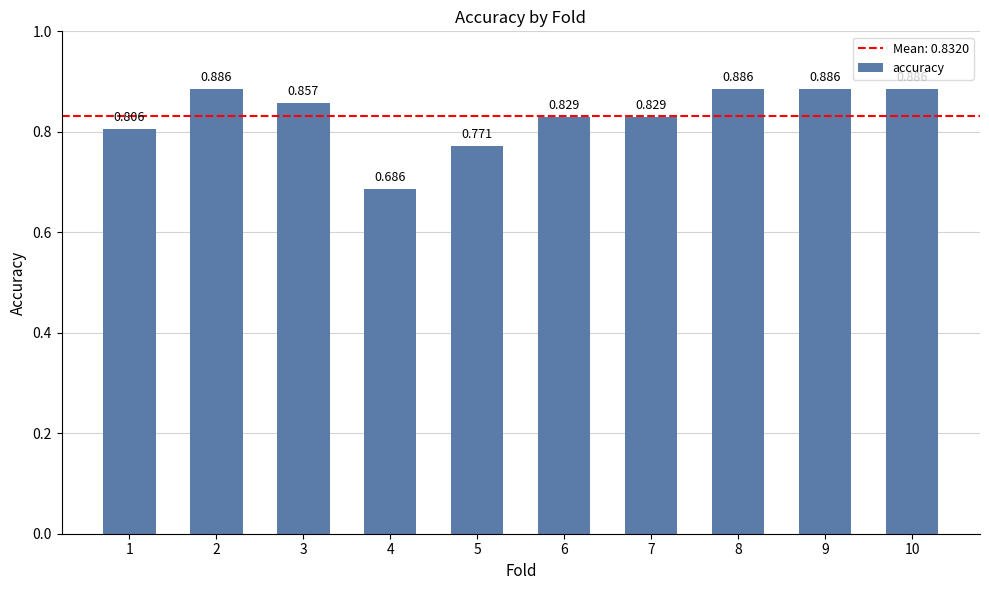

How many distinct data groups are displayed?

1